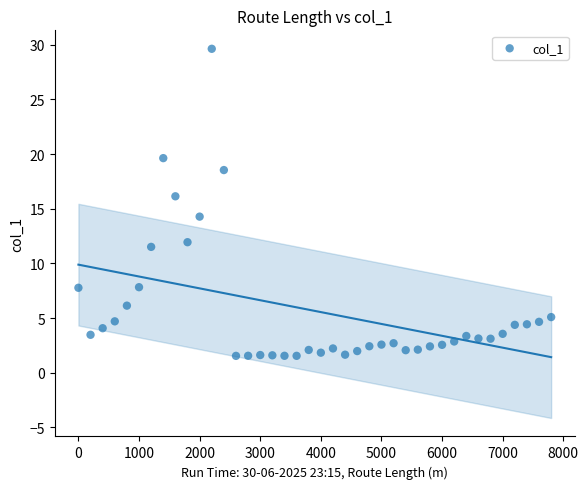

What Y value in the scatter plot is closest to 15?

14.3